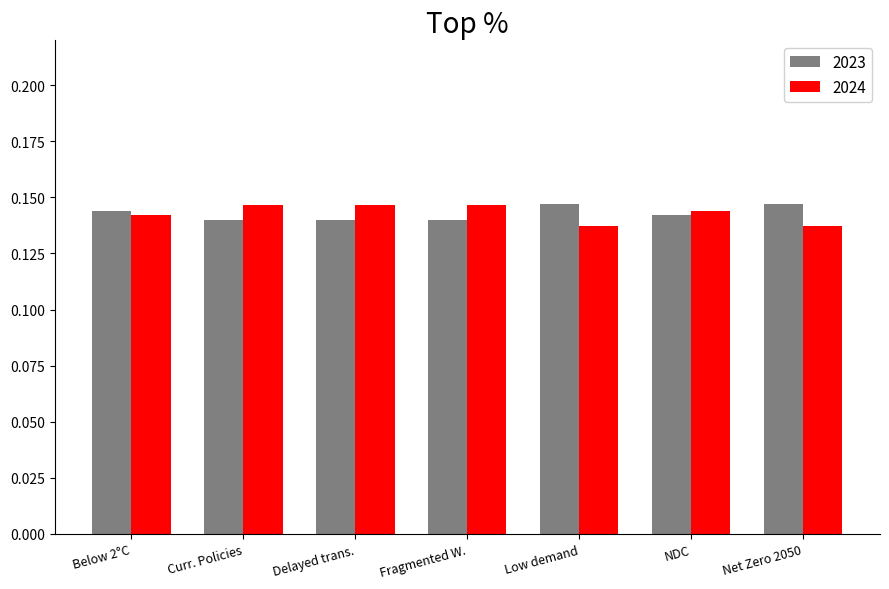

At how many categories does at least one series exceed 0?

7